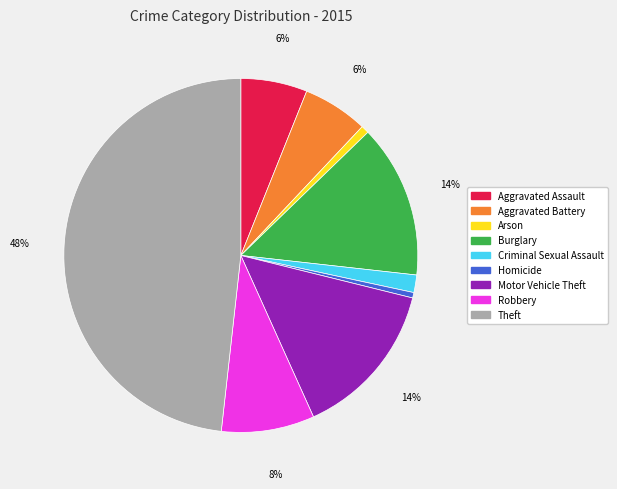

Which slice is the largest?

Theft